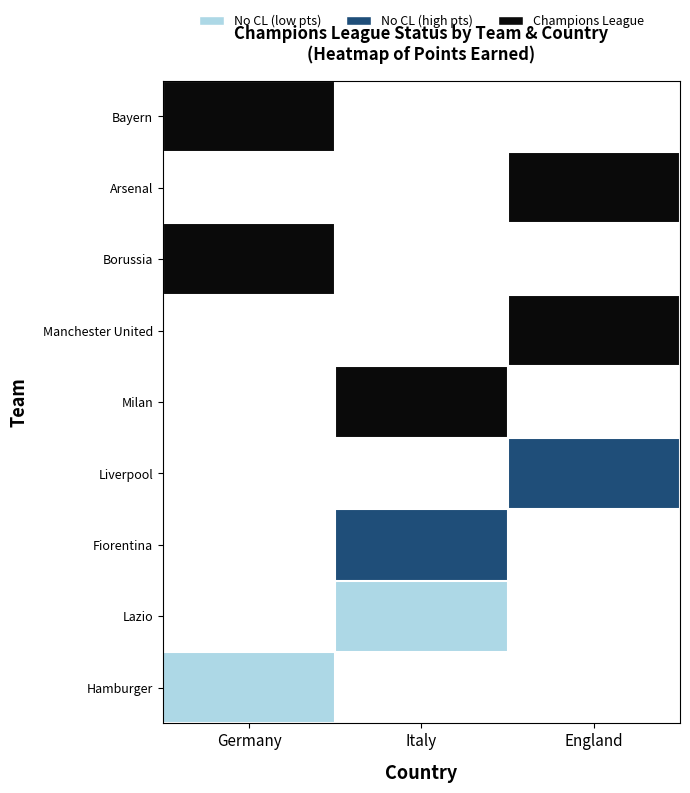

At which label does Arsenal reach its minimum?

Germany